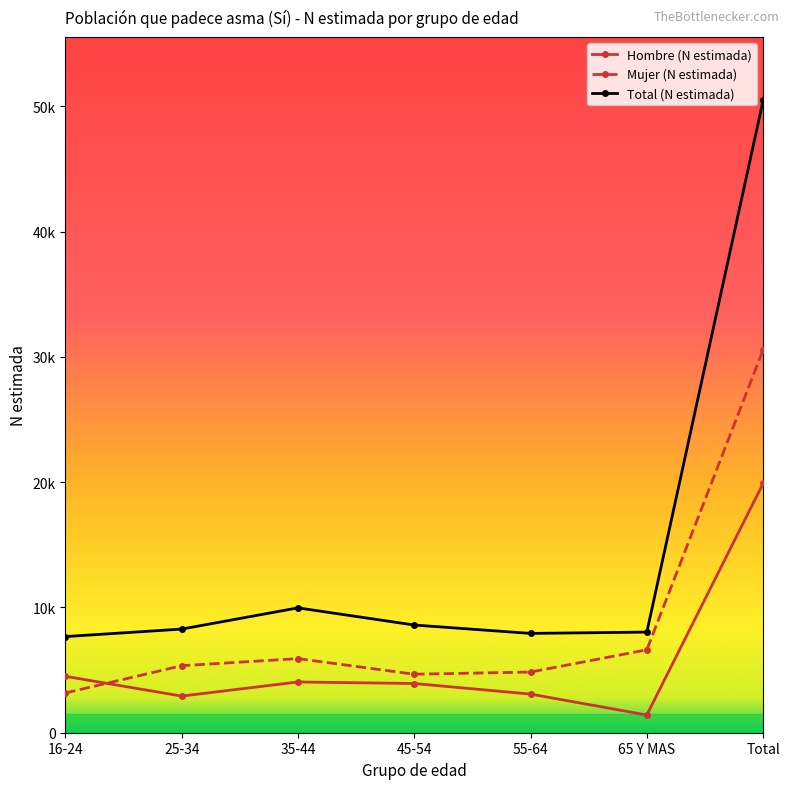

Rank the series by their maximum value, from highest to lowest.

Total (N estimada), Mujer (N estimada), Hombre (N estimada)